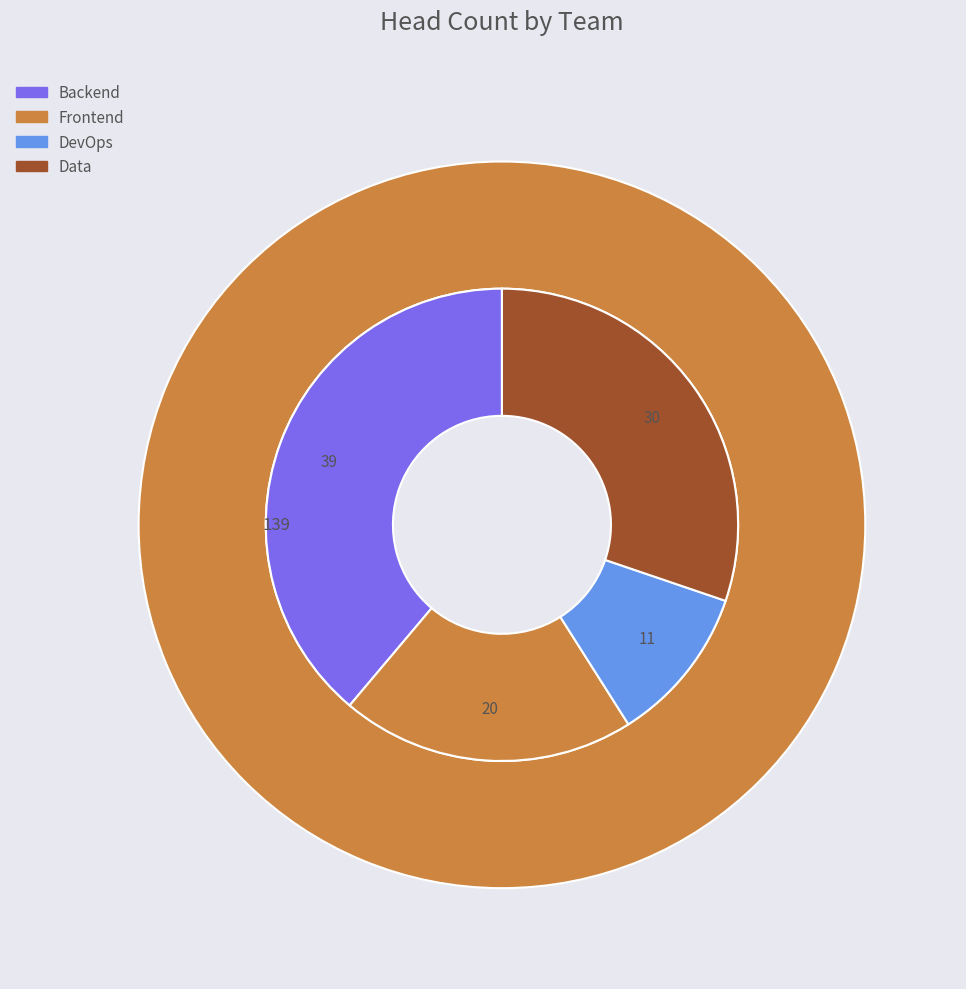

Which slice is the smallest?

DevOps